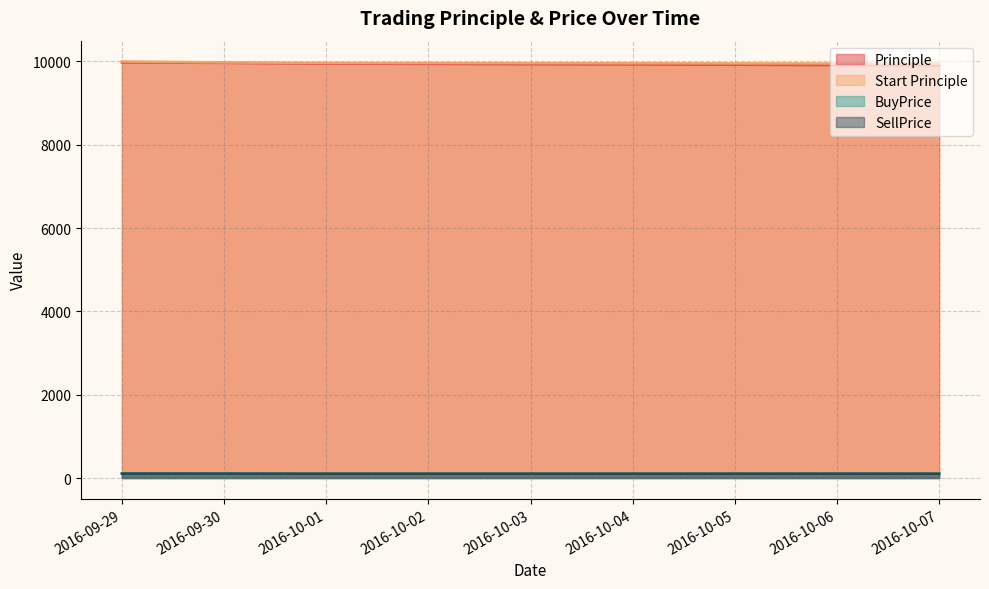

At which label is BuyPrice closest to 105?

2016-10-07